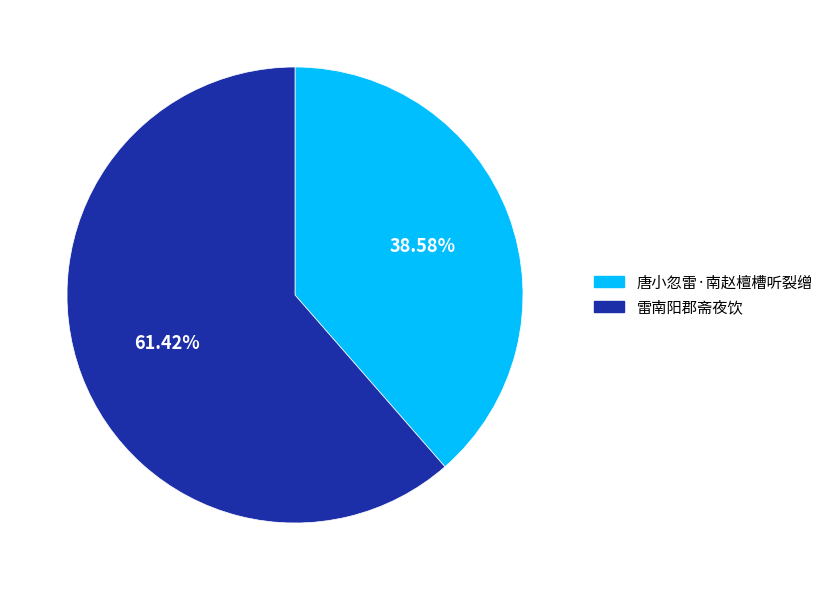

To the nearest percent, what is the average slice percentage?

50%